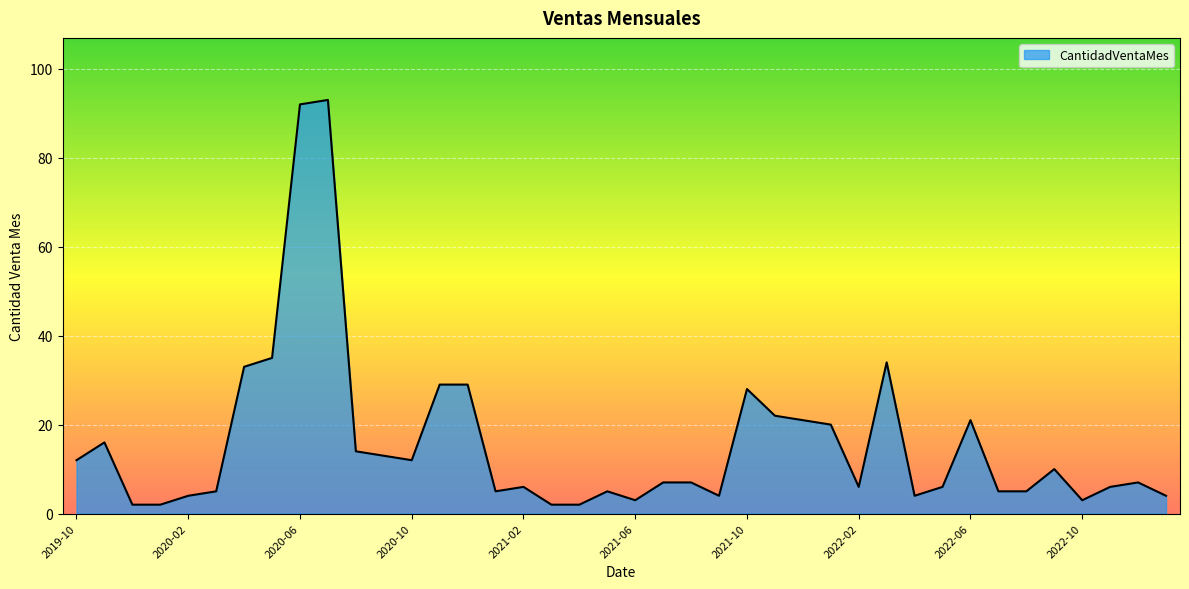

What is the maximum value shown in the chart?

93